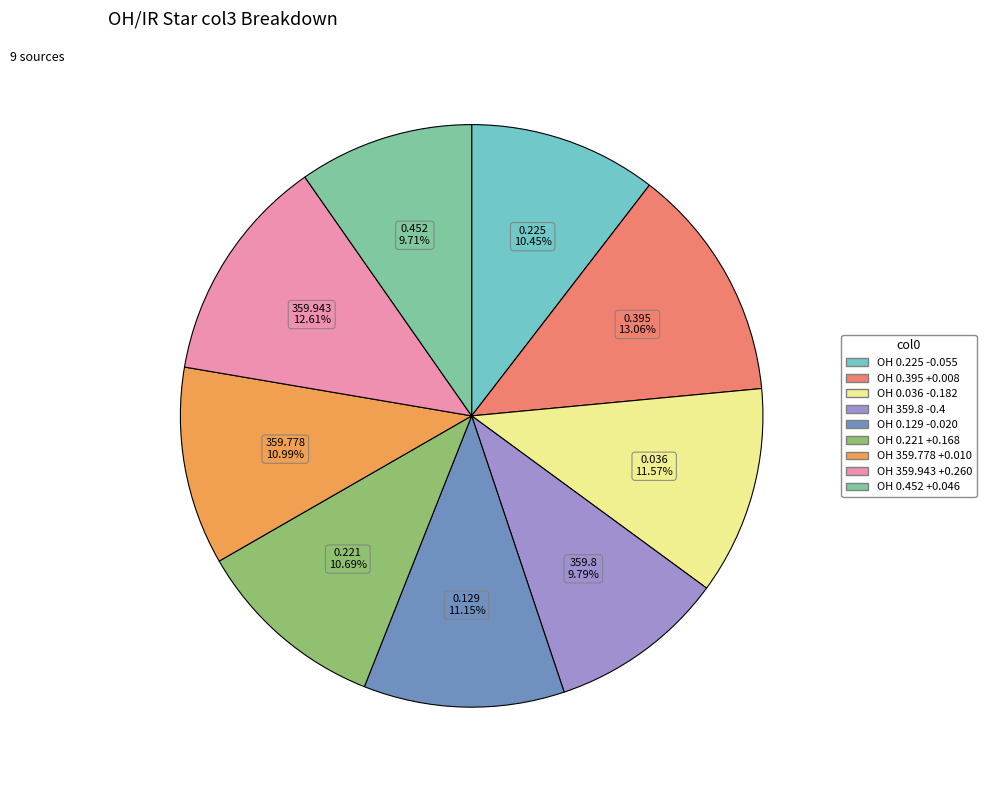

What is the ratio of the value at OH 0.395 +0.008 to the value at OH 359.778 +0.010?

1.2